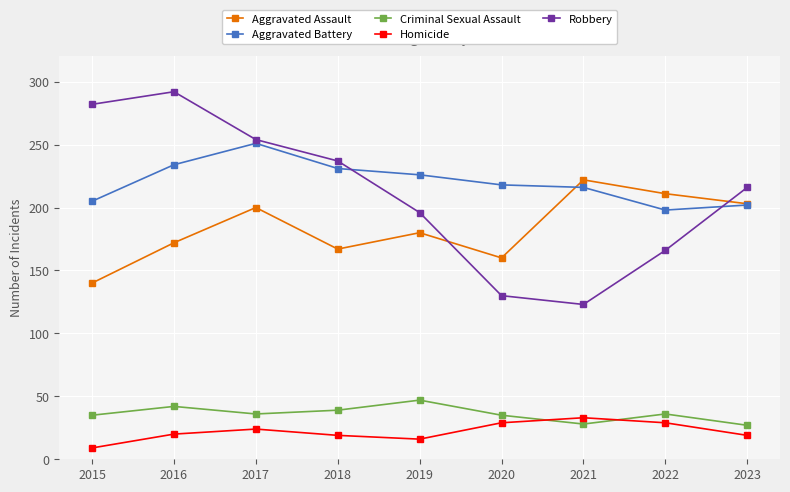

Which series changed the most between 2017 and 2023?

Aggravated Battery